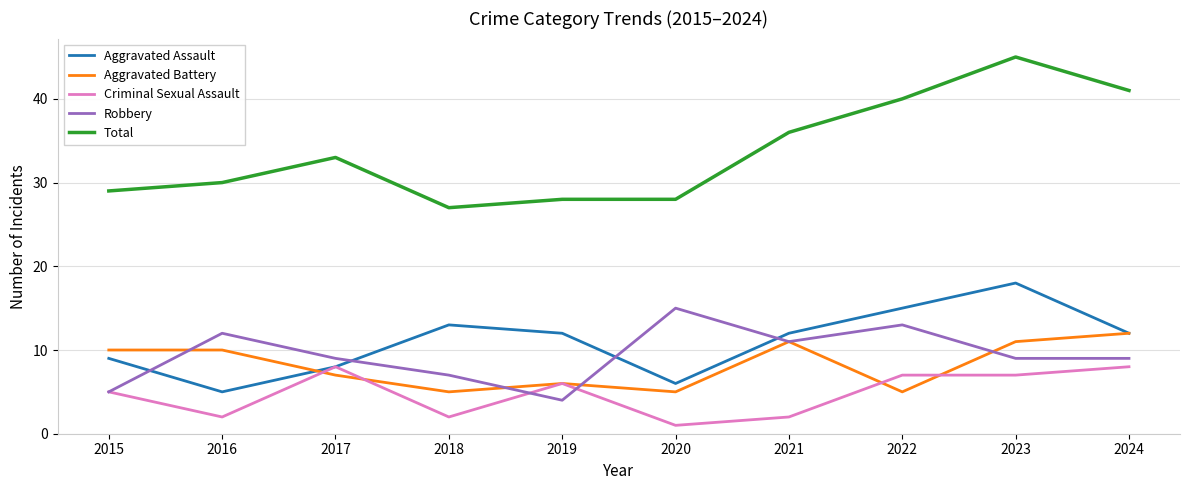

What is the maximum value shown in the chart?

45